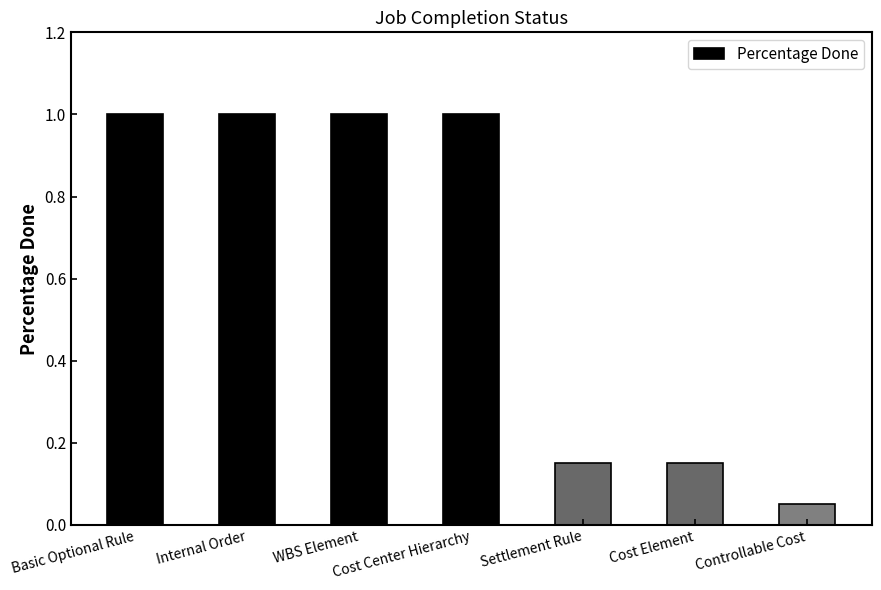

Between WBS Element and Controllable Cost, which is larger?

WBS Element